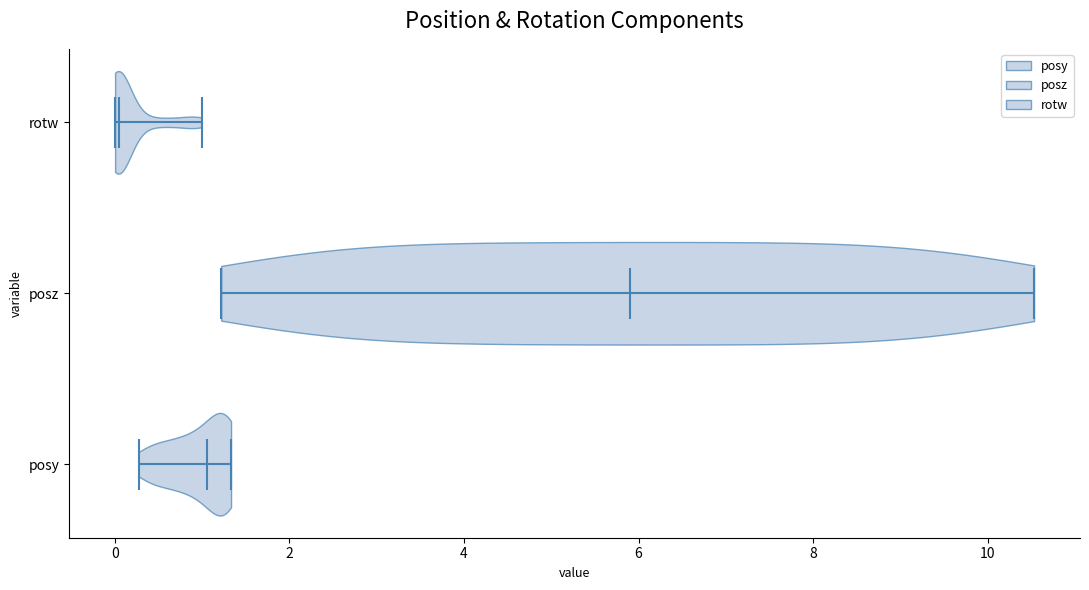

Which violin has the furthest to the right median line?

posz